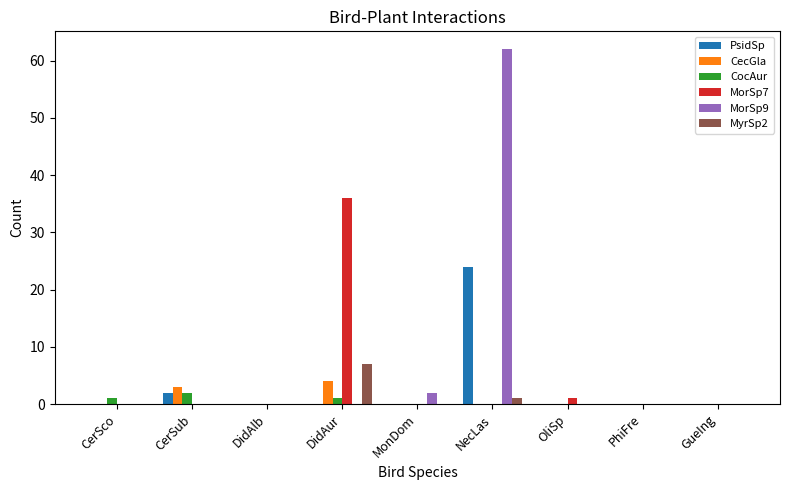

Which series has the largest range (max minus min)?

MorSp9